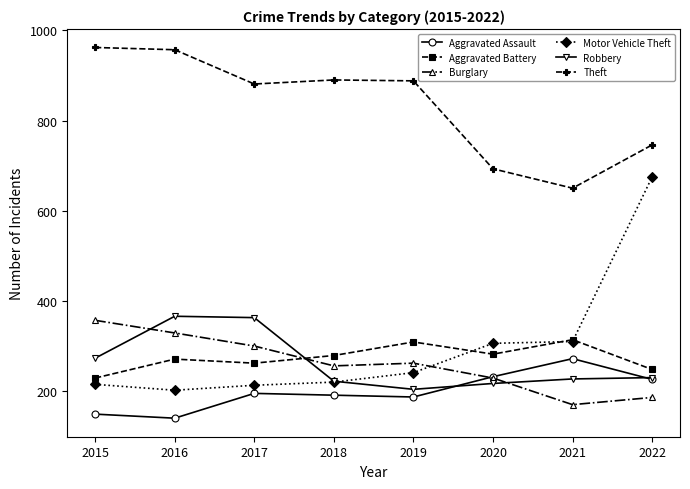

What is the spread (max minus min) of values at 2018?

699